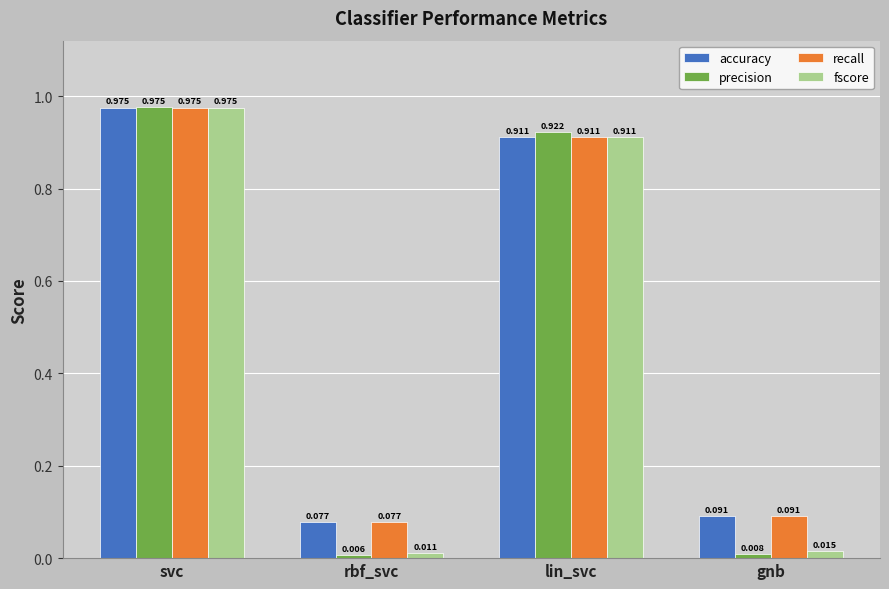

Where is recall nearest to the value 0?

rbf_svc